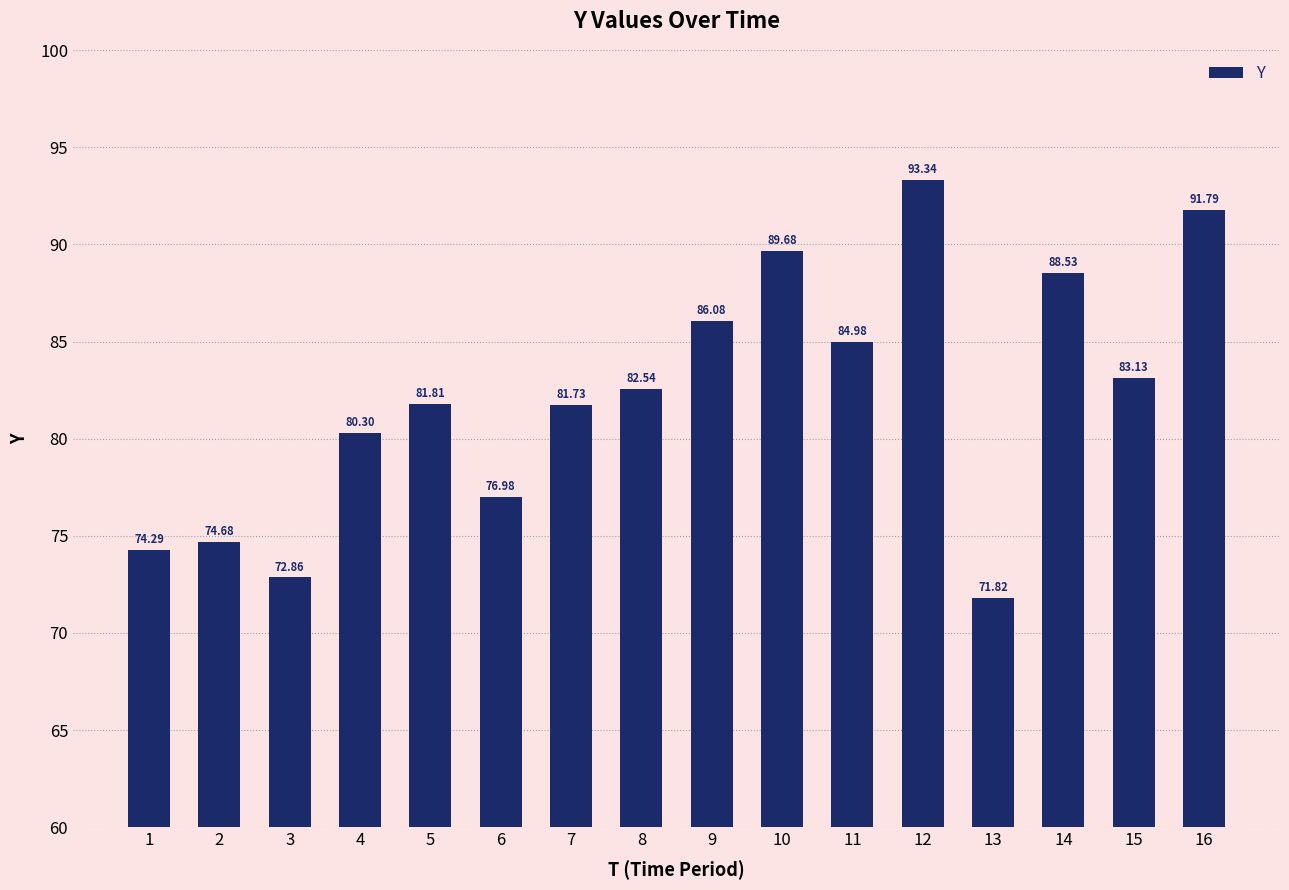

Where does the data first go above 82?

8